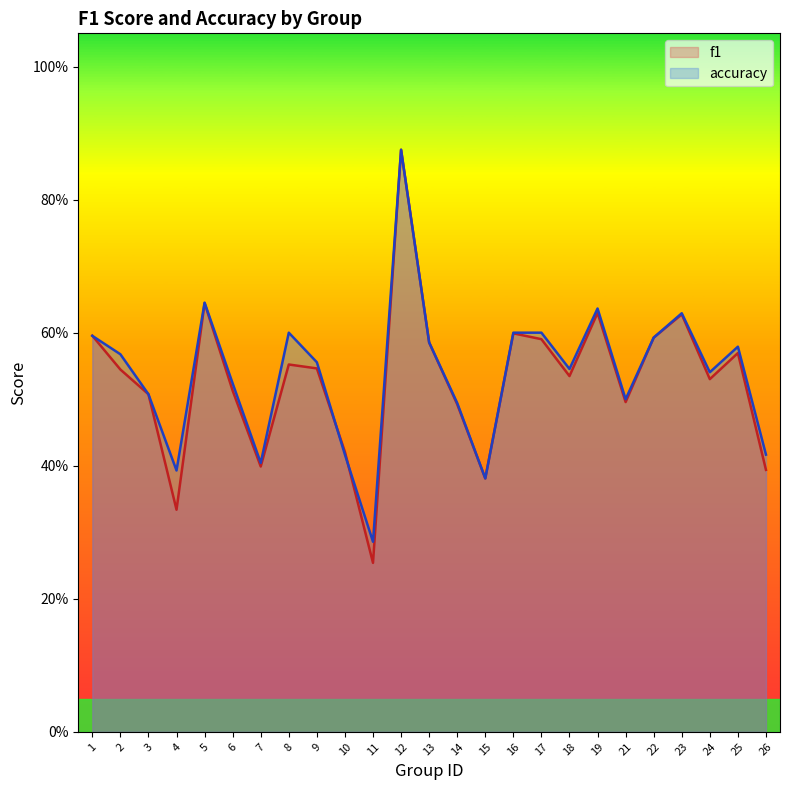

Does the chart have visible grid lines?

No